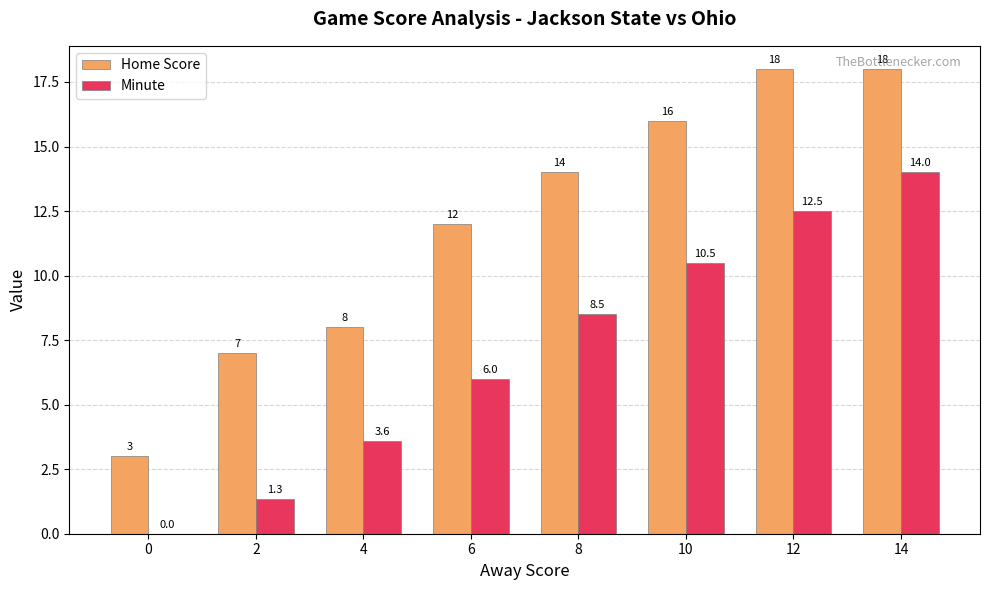

What are all the series names shown in the legend?

Home Score, Minute